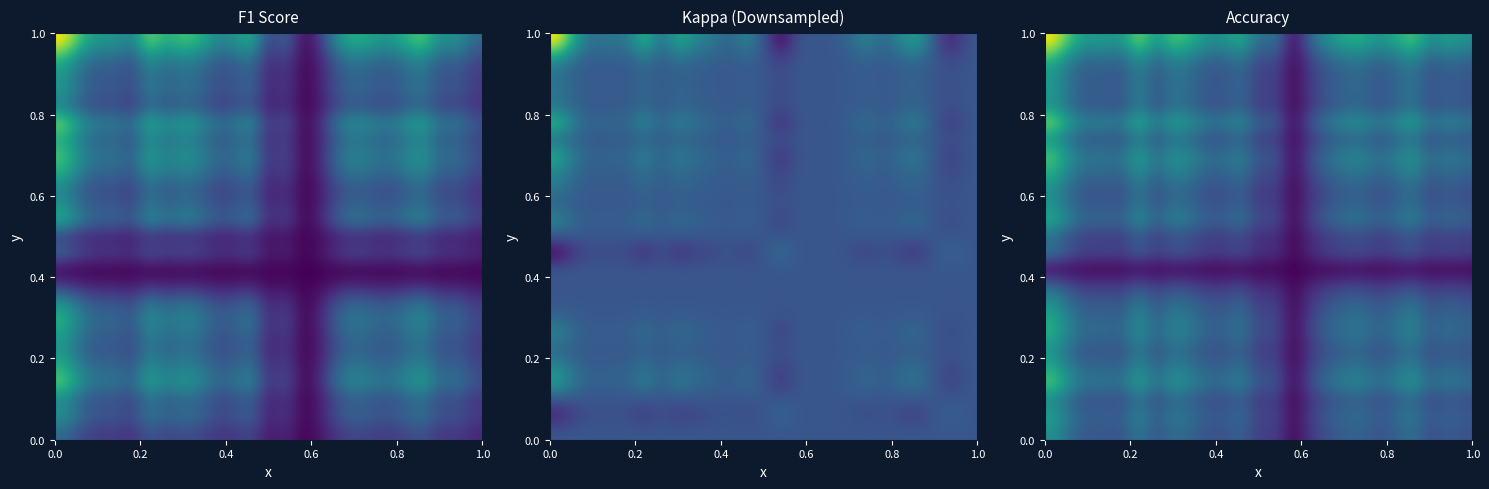

How many categories are shown in the chart?

25